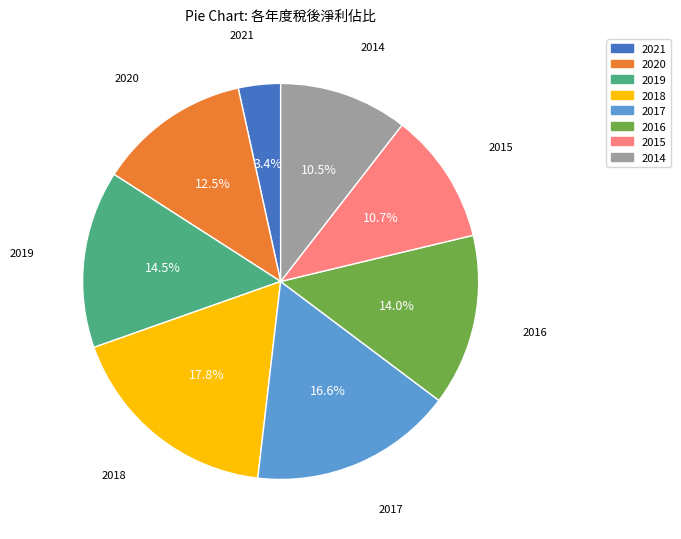

Approximately how many times larger is the value at 2017 compared to 2016?

1.2